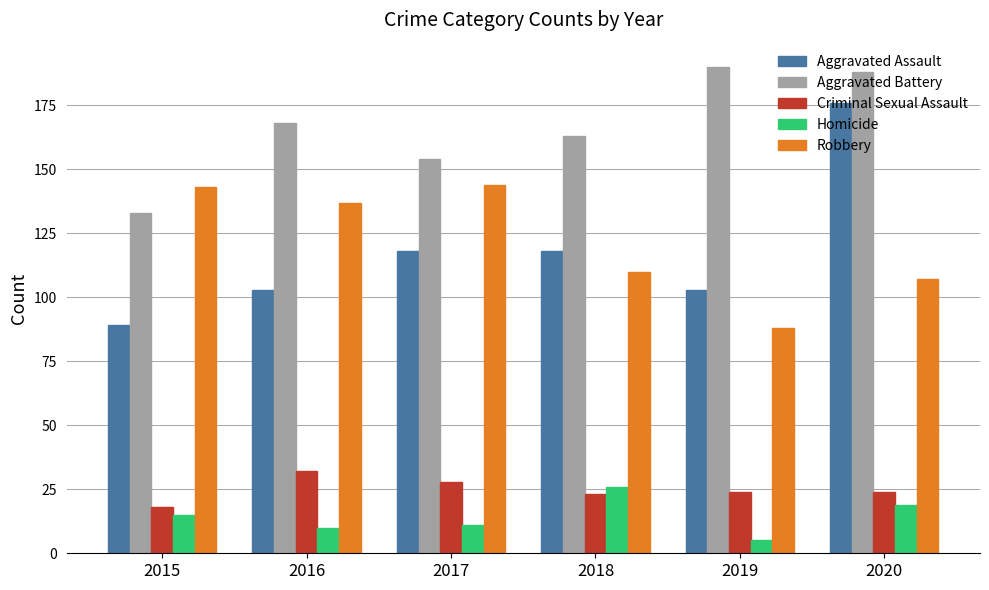

How many categories are shown in the chart?

6